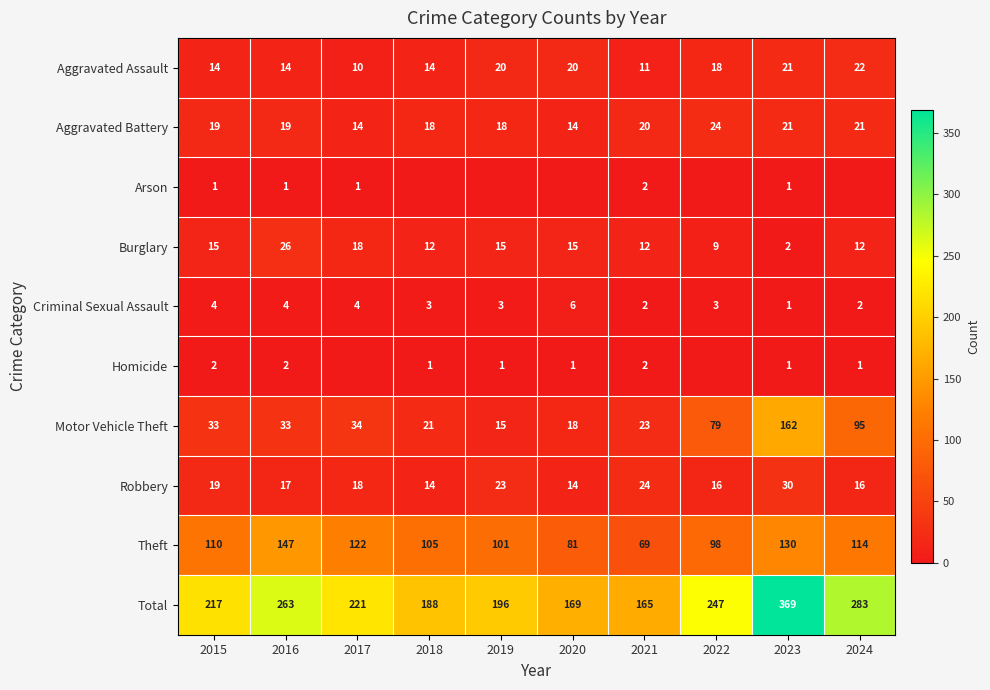

Which category has the lowest value across all series?

2018